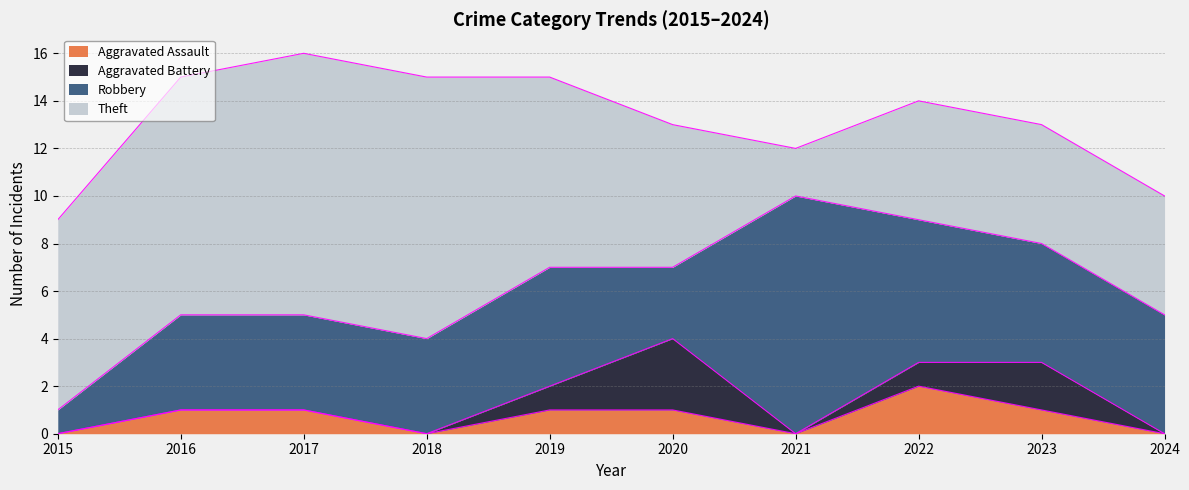

What is the spread (max minus min) of values at 2019?

7